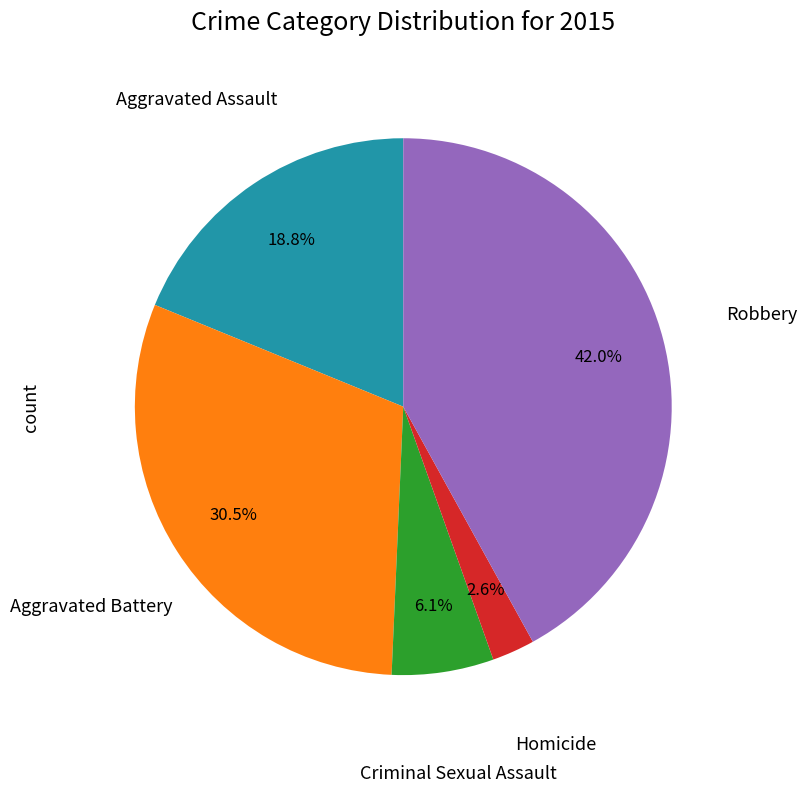

Which has a higher value, Aggravated Assault or Homicide?

Aggravated Assault